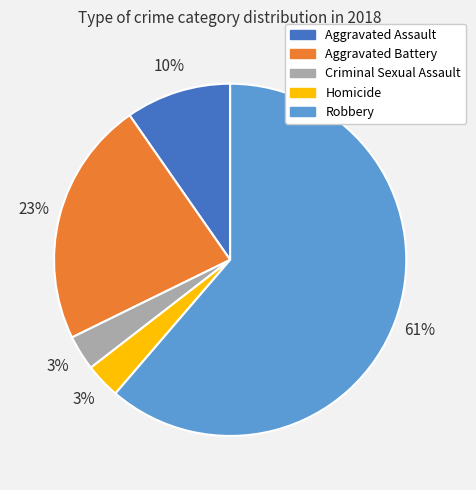

To the nearest percent, what is the combined percentage of Robbery and Aggravated Assault?

71%